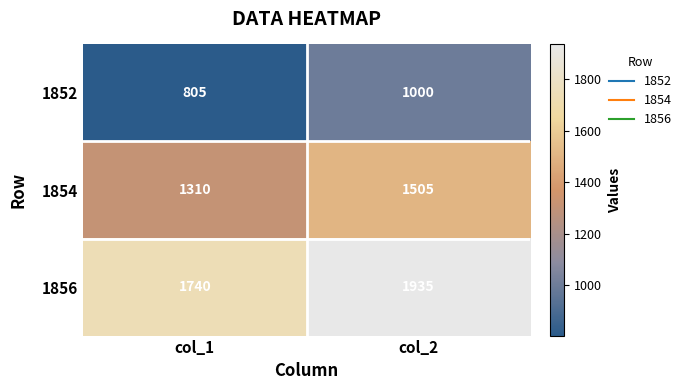

What is the minimum value for 1852?

805